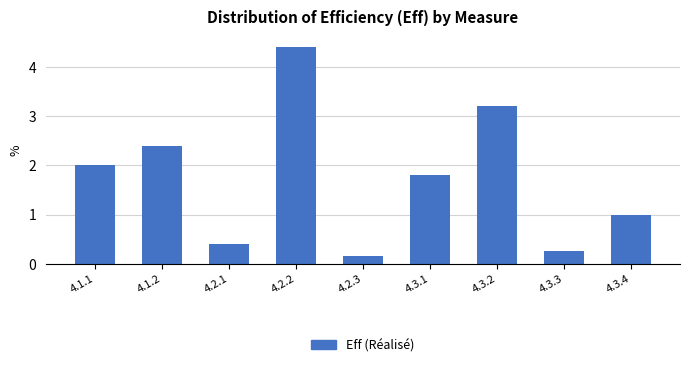

What is the label of the 7th bar from the right?

4.2.1